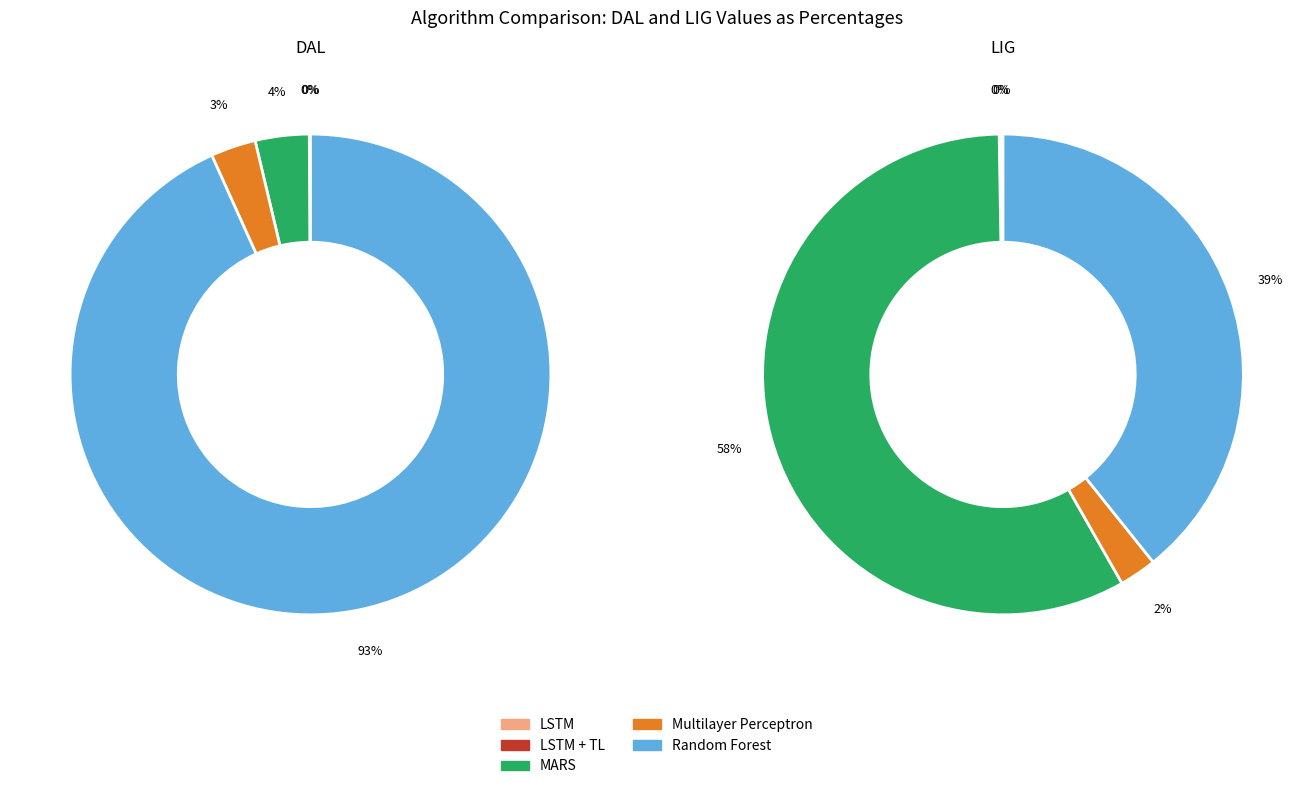

What is the spread (max minus min) of values at Random Forest?

55161.4